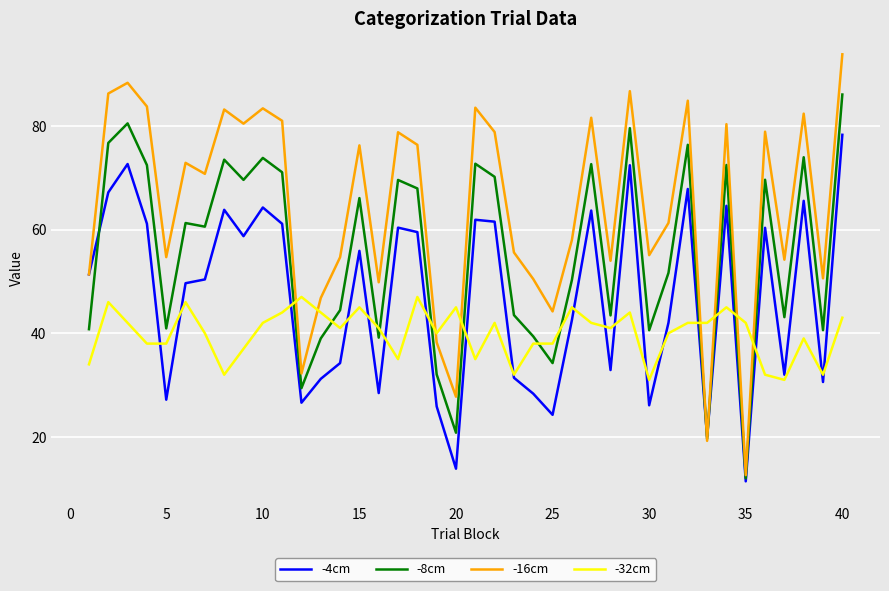

Which series has the widest spread of values?

-16cm